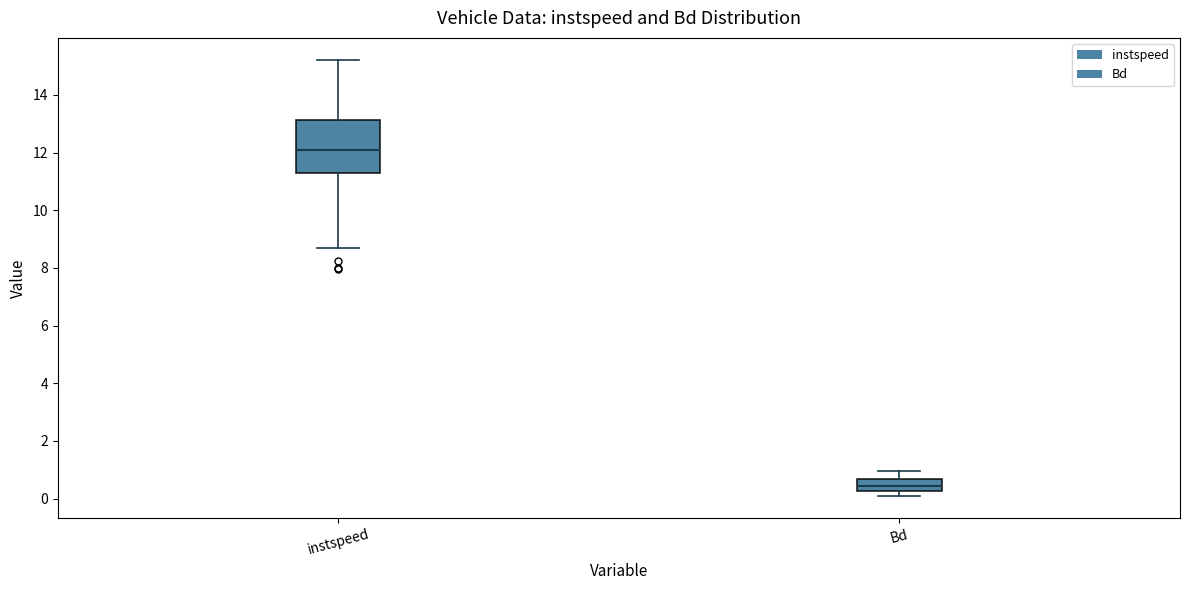

Which box's median line is the highest?

instspeed